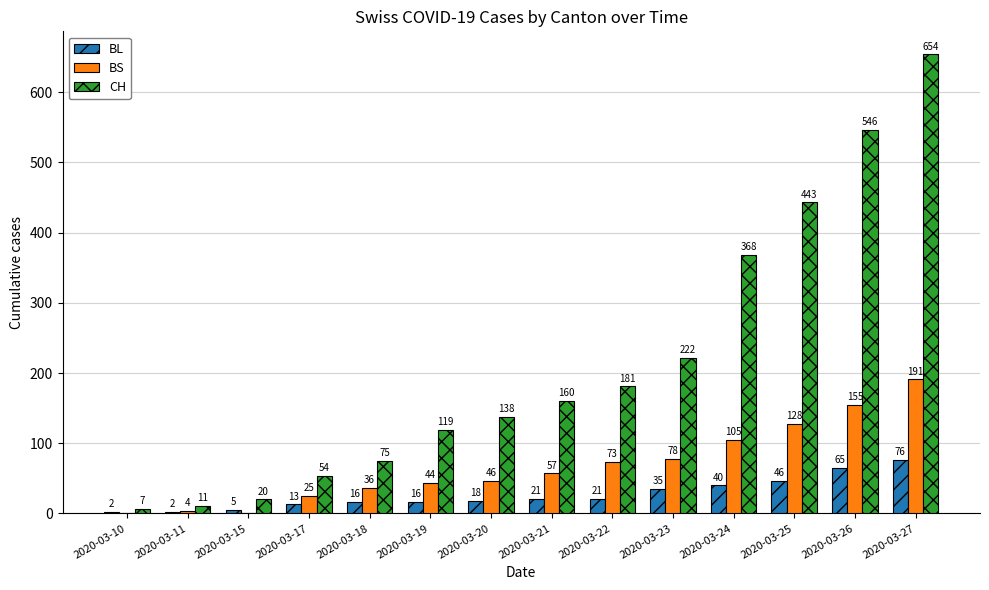

Reading left to right, extract all data points from this chart.

BL: 2	2	5	13	16	16	18	21	21	35	40	46	65	76
BS: 0	4	0	25	36	44	46	57	73	78	105	128	155	191
CH: 7	11	20	54	75	119	138	160	181	222	368	443	546	654